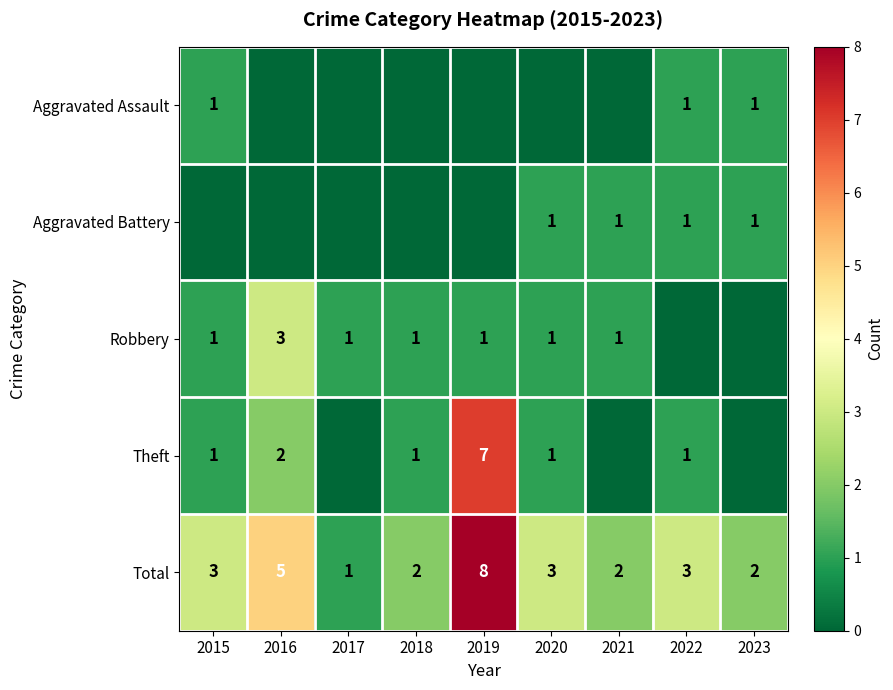

At which category is the sum across all series the highest?

2019